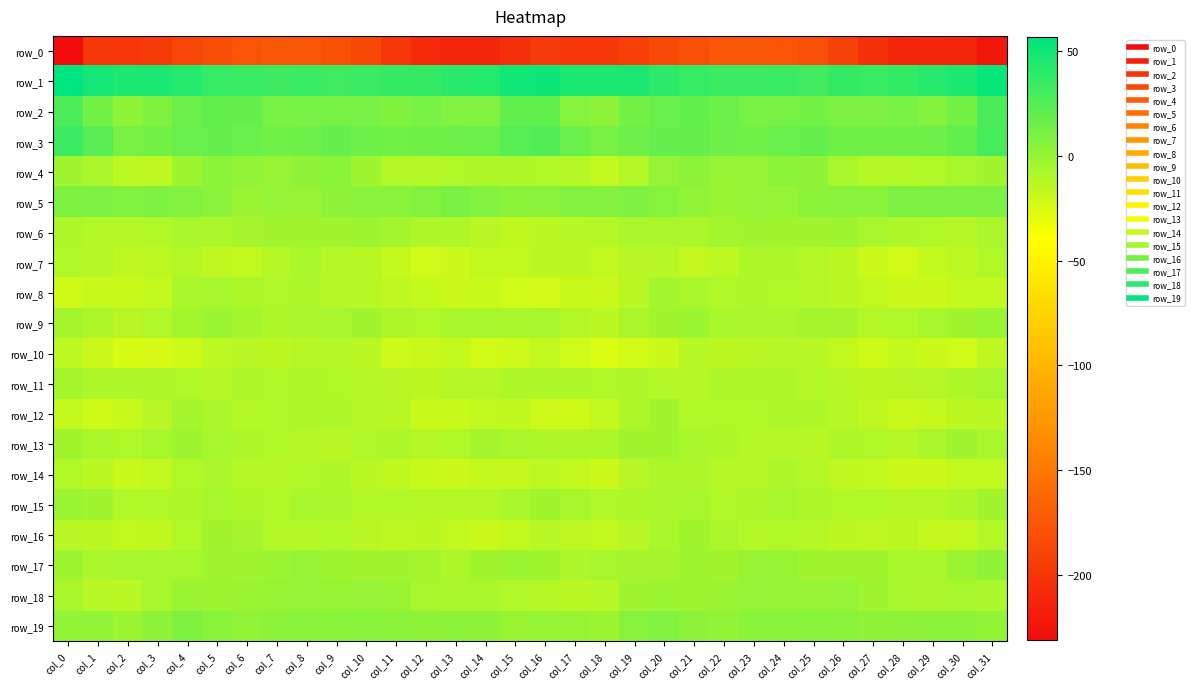

Which series has the largest total across all categories?

row_1